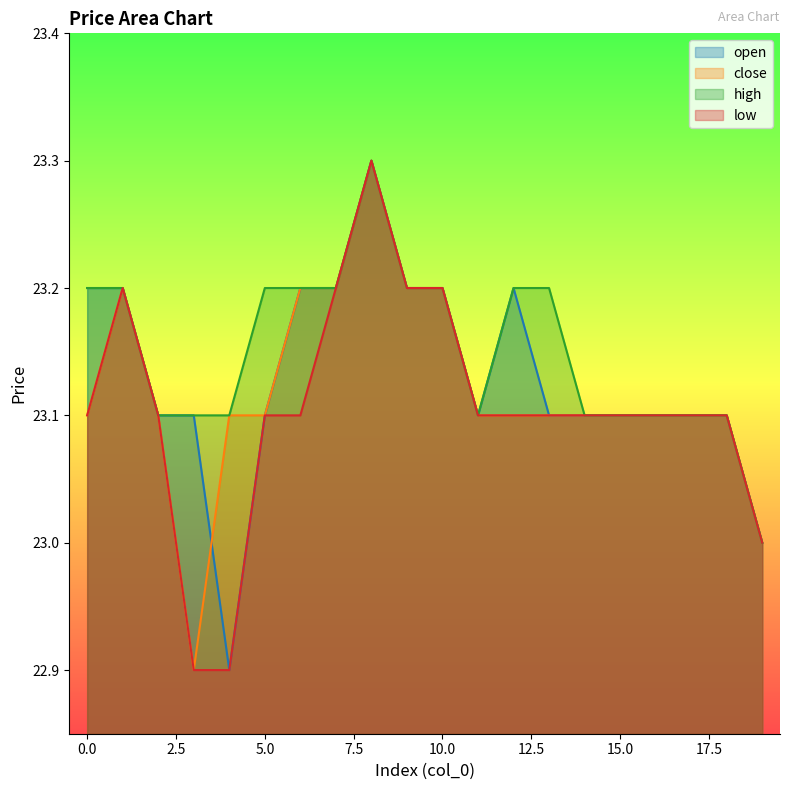

At 5, list the series in order from smallest to largest.

open, close, low, high